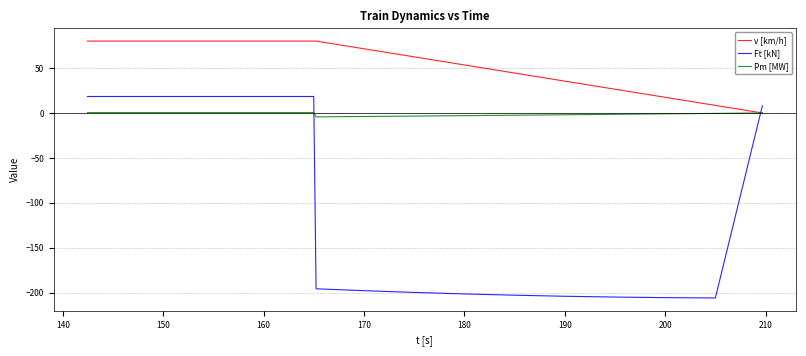

Rank the series by their average value, from highest to lowest.

v [km/h], Pm [MW], Ft [kN]